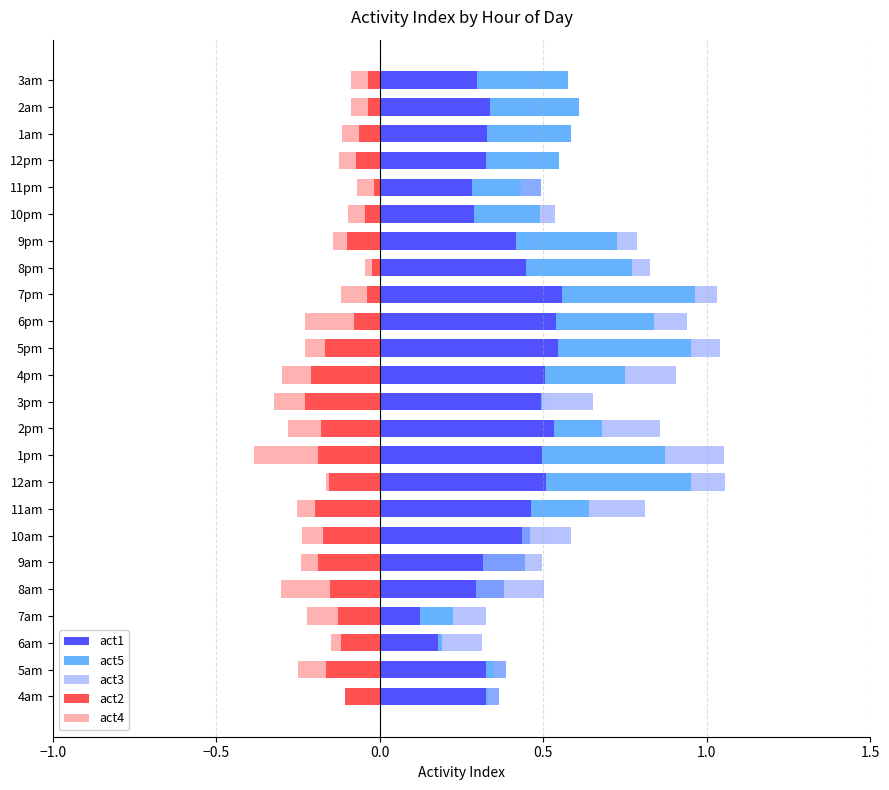

Which series has the largest total across all categories?

act1